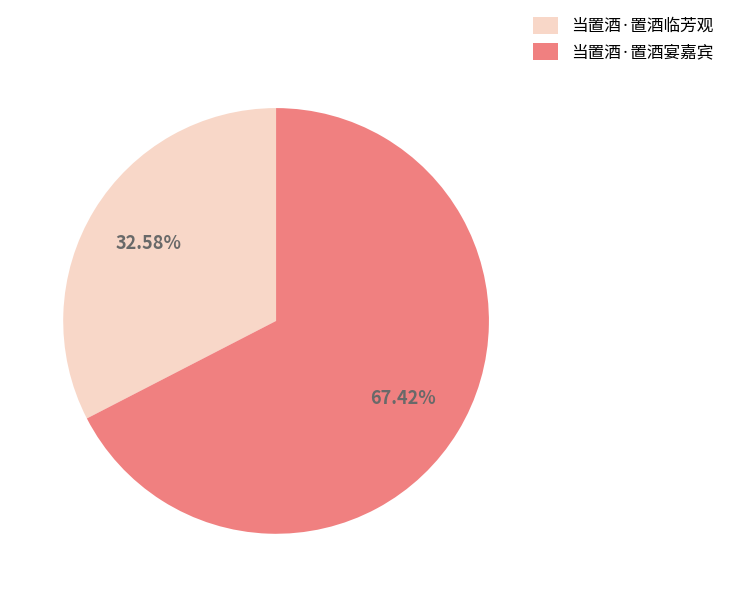

What percentage is NOT represented by 当置酒·置酒临芳观?

67.4%